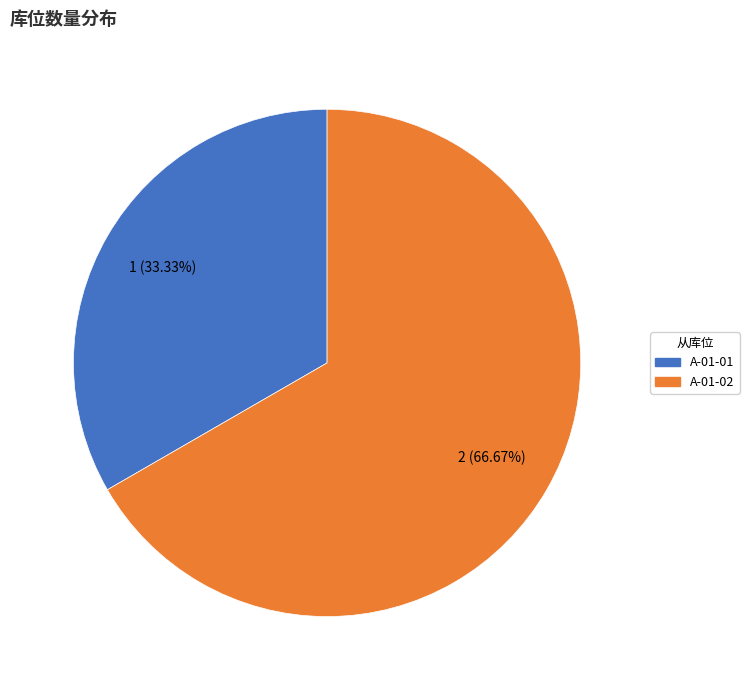

Is there a majority slice in this chart?

Yes